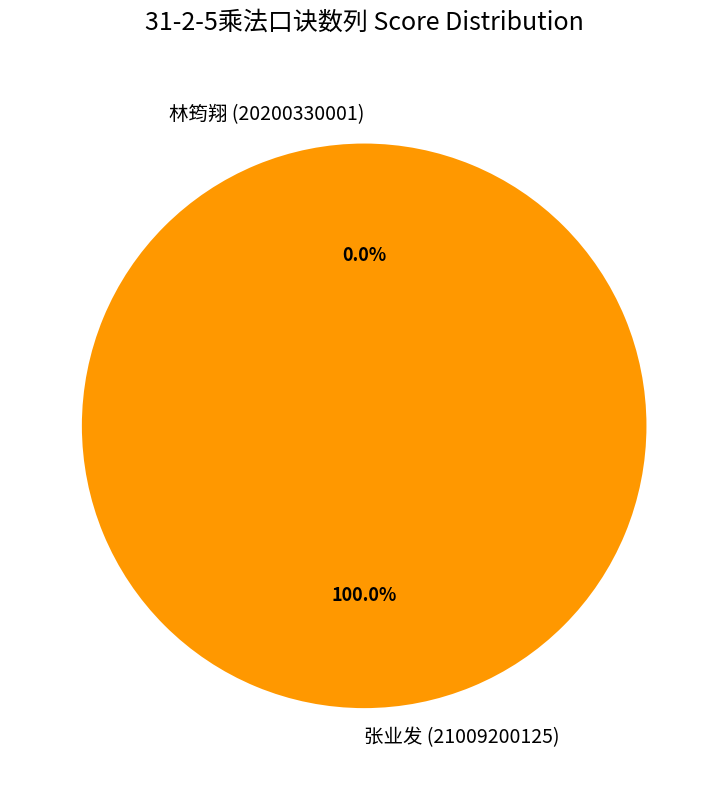

Which has a higher value, 张业发 (21009200125) or 林筠翔 (20200330001)?

张业发 (21009200125)